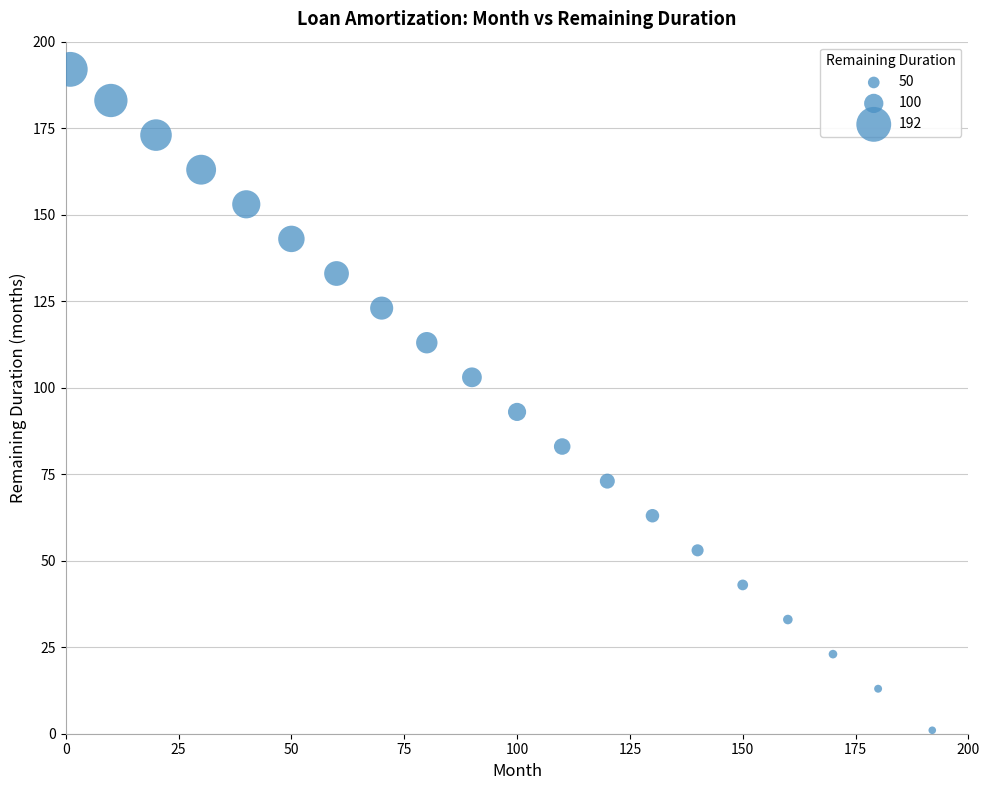

What Y value in the scatter plot is closest to 96?

93